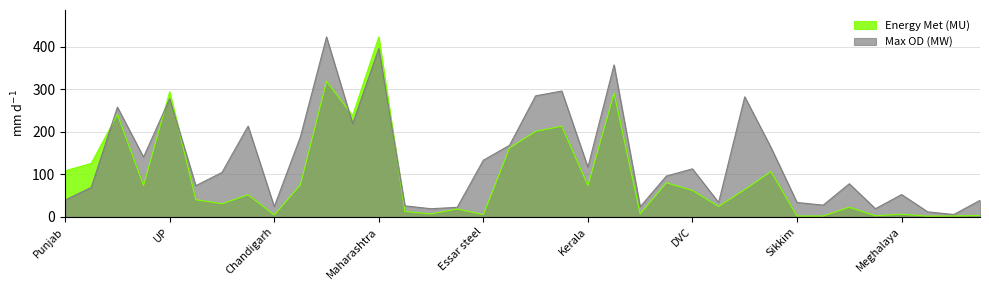

Between UP and Punjab, which is larger?

UP